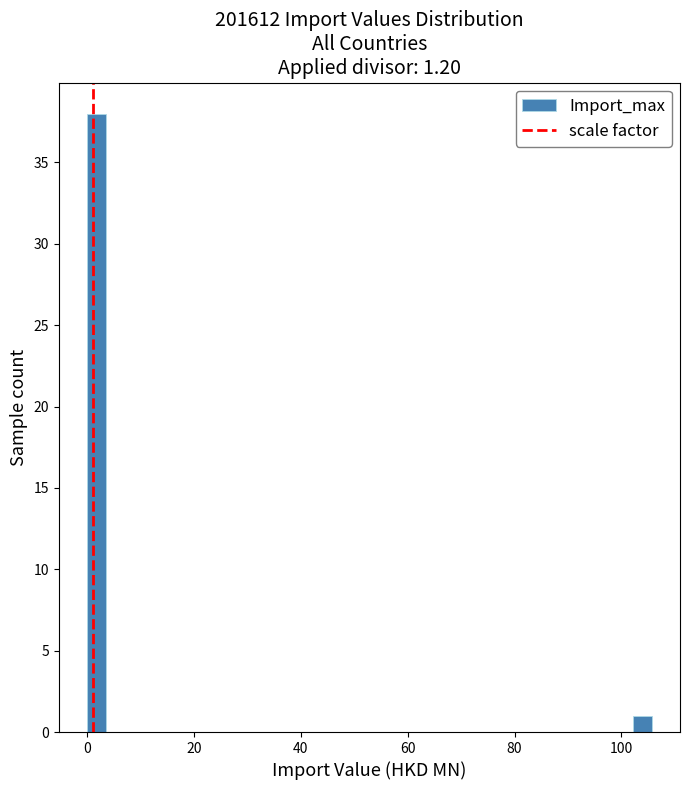

Read against the x-axis, roughly where is the centre of the tallest bar?

2